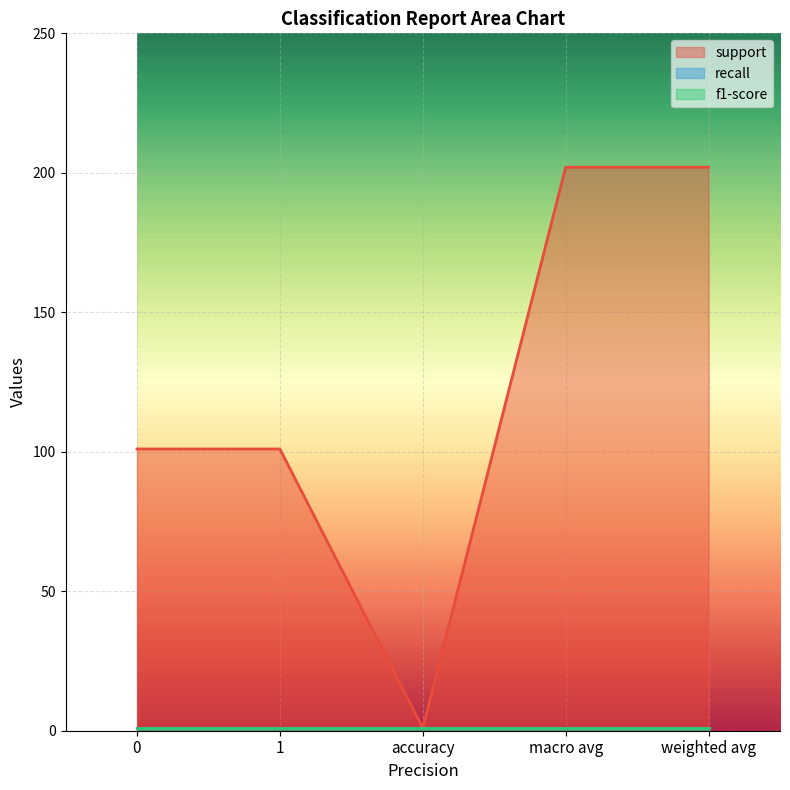

What is the sum of all f1-score values?

5